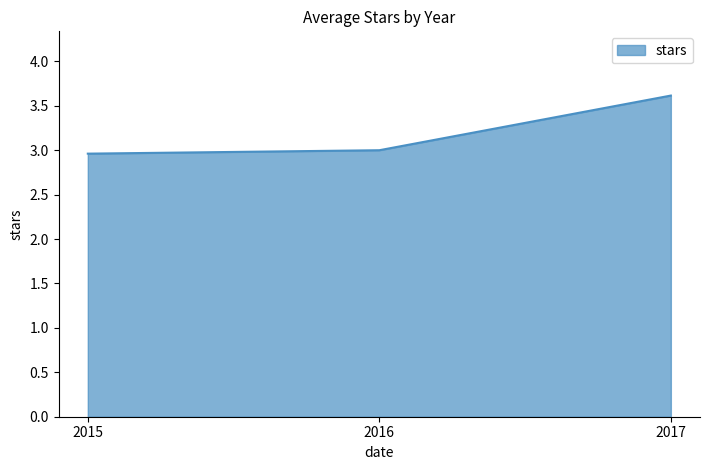

What is the difference between the maximum and minimum values?

0.7